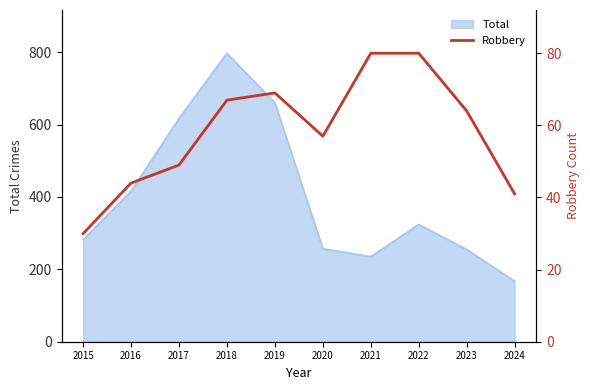

What is the minimum value shown in the chart?

30